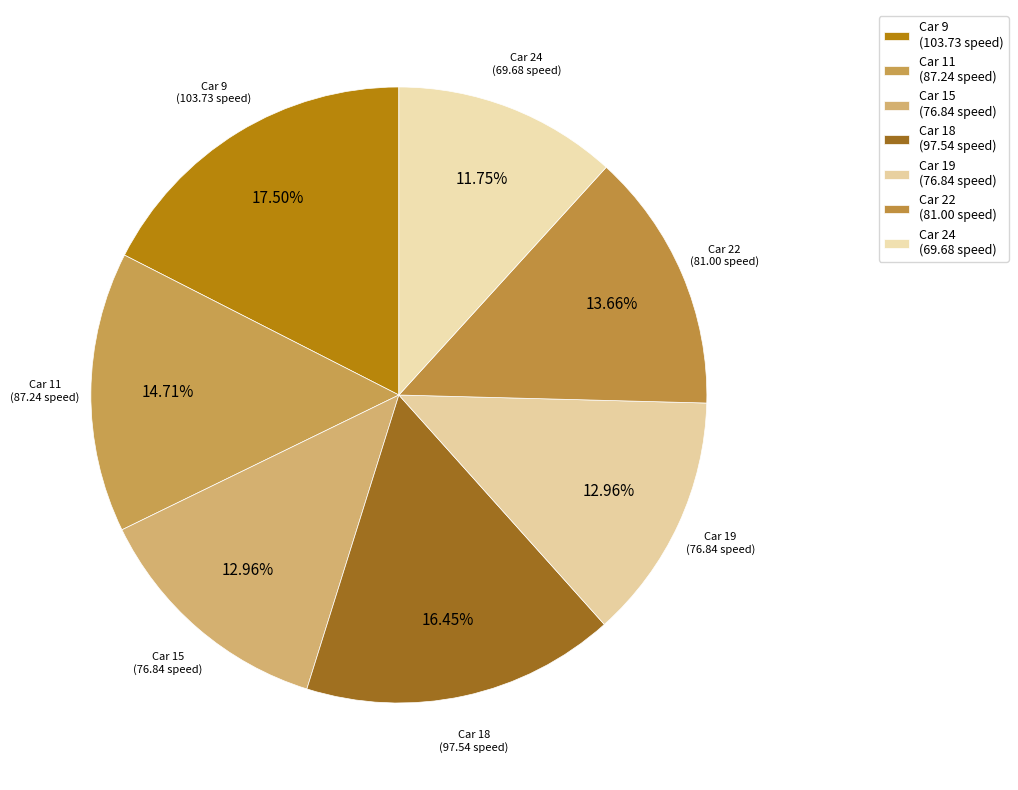

Count the number of slices in the pie.

7